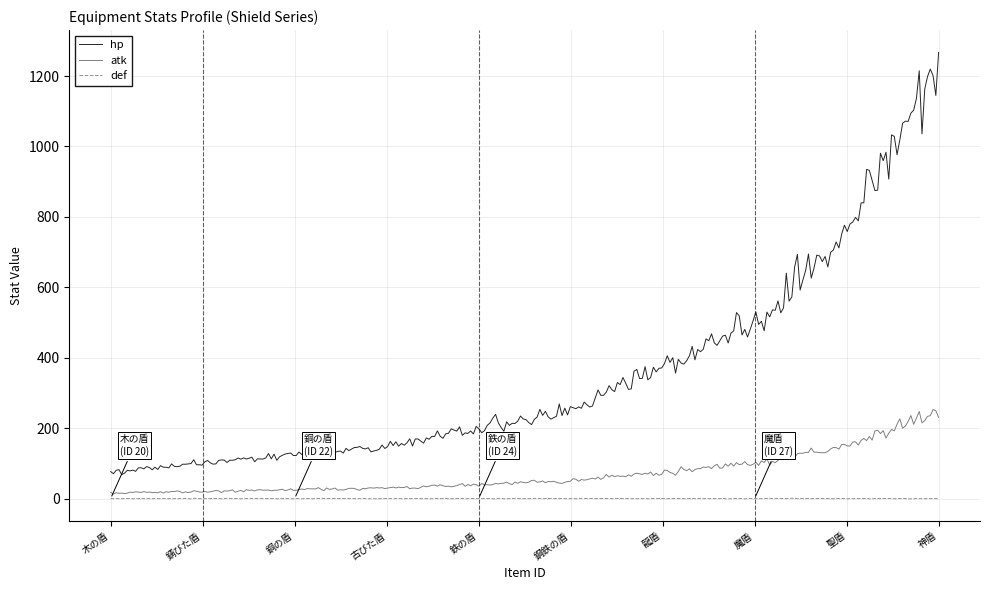

True or false: def and atk cross at least once.

False